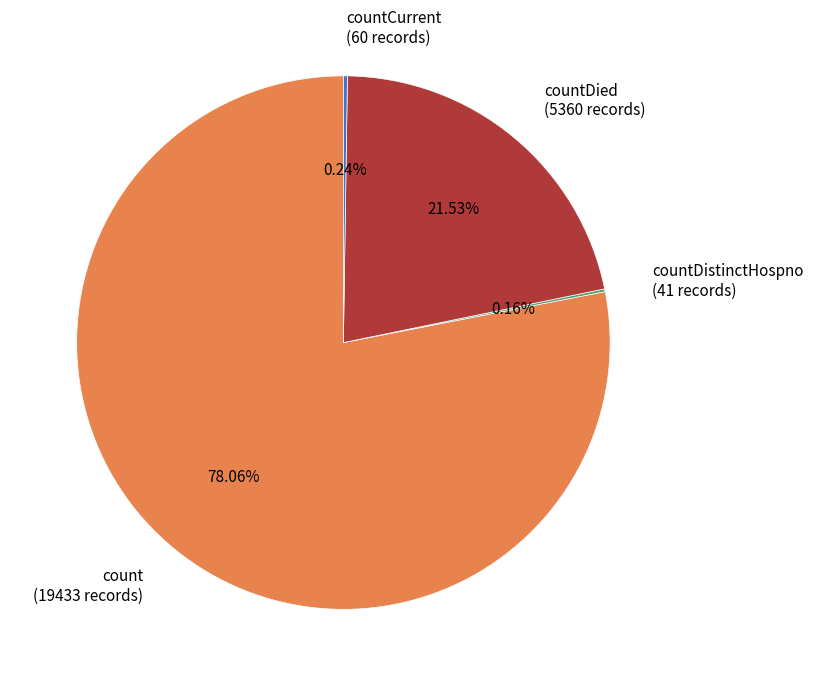

Is there any slice that represents more than half of the pie?

Yes